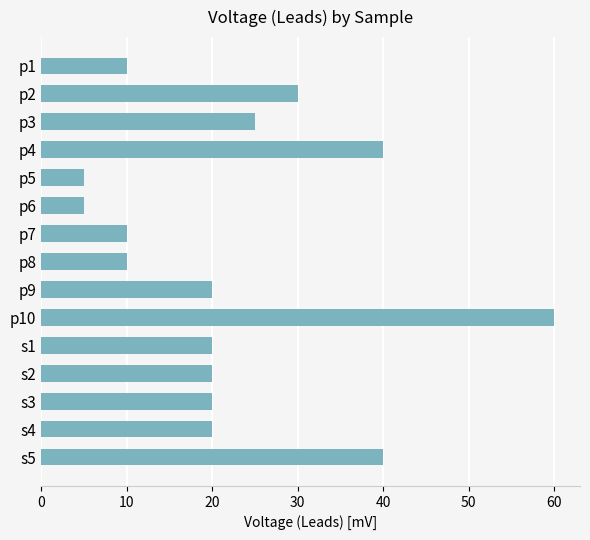

What is the label of the 6th bar from the bottom?

p10